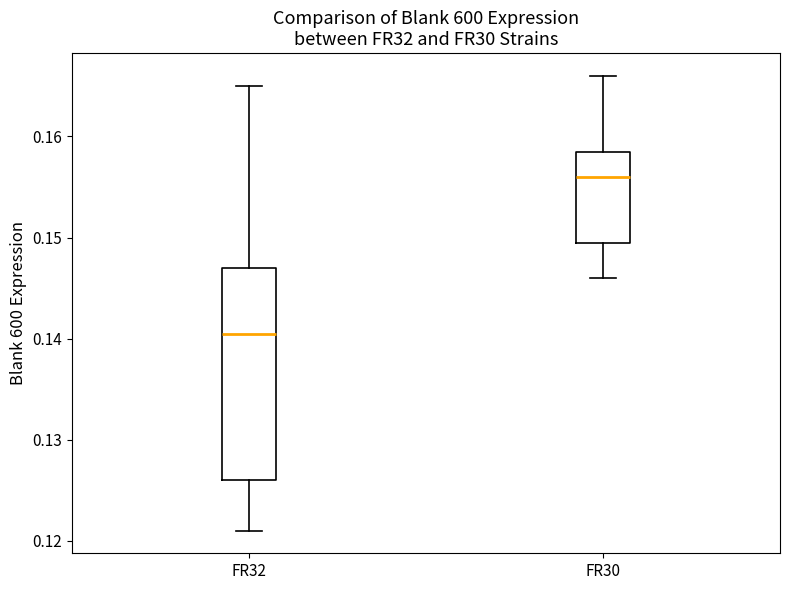

Which box has the lowest median line?

FR32